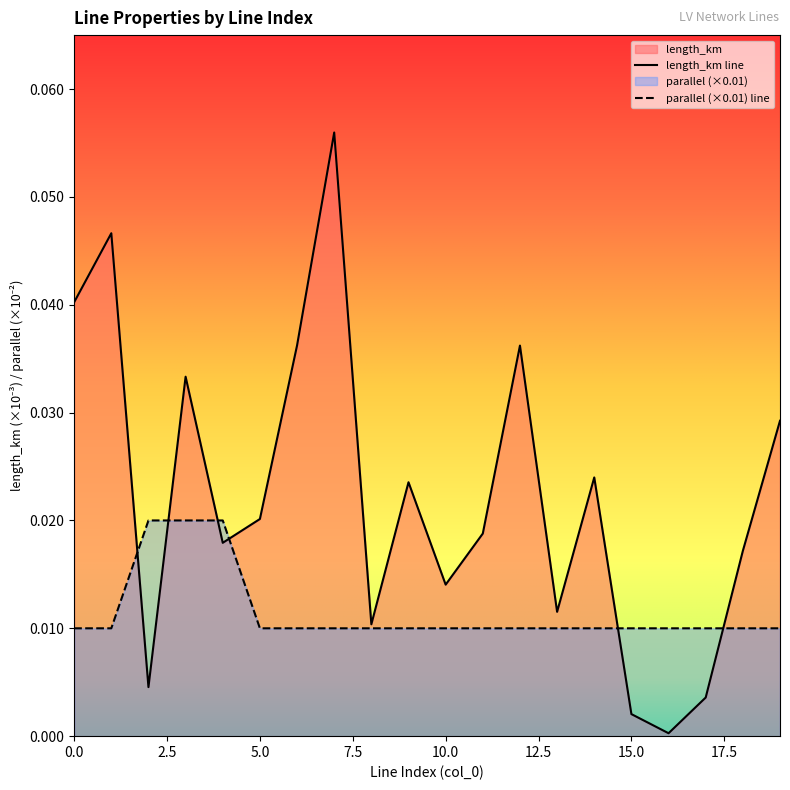

What is the greatest value displayed?

0.1